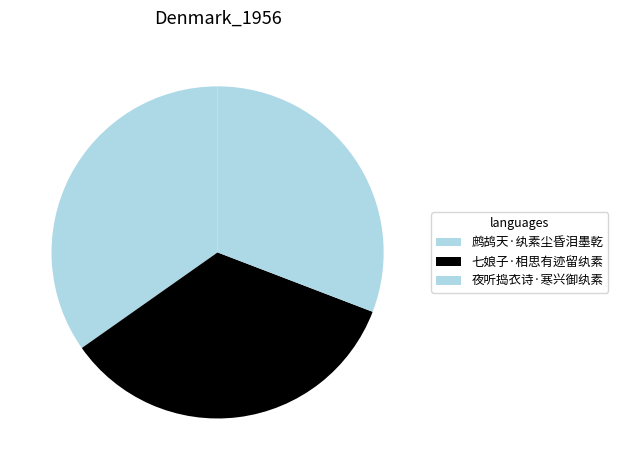

What is the smallest slice in the pie chart?

夜听捣衣诗·寒兴御纨素